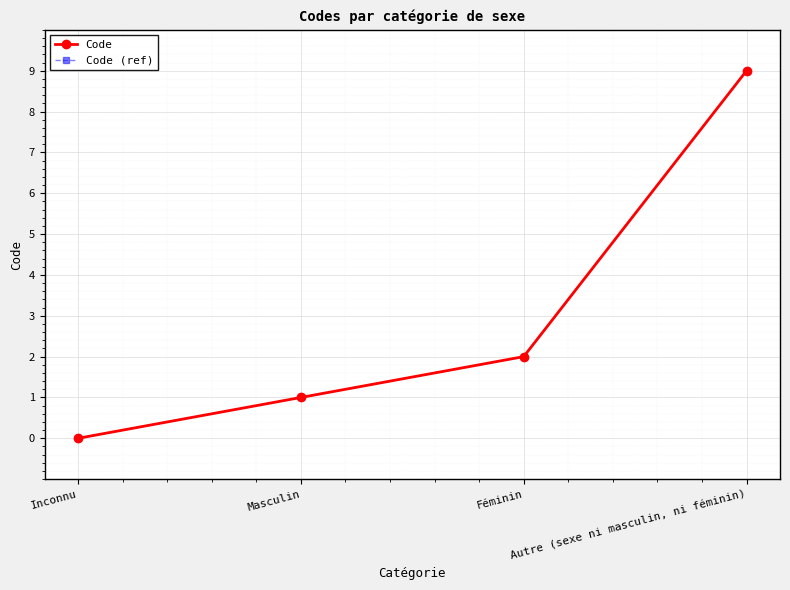

At how many categories does at least one series exceed 0?

3